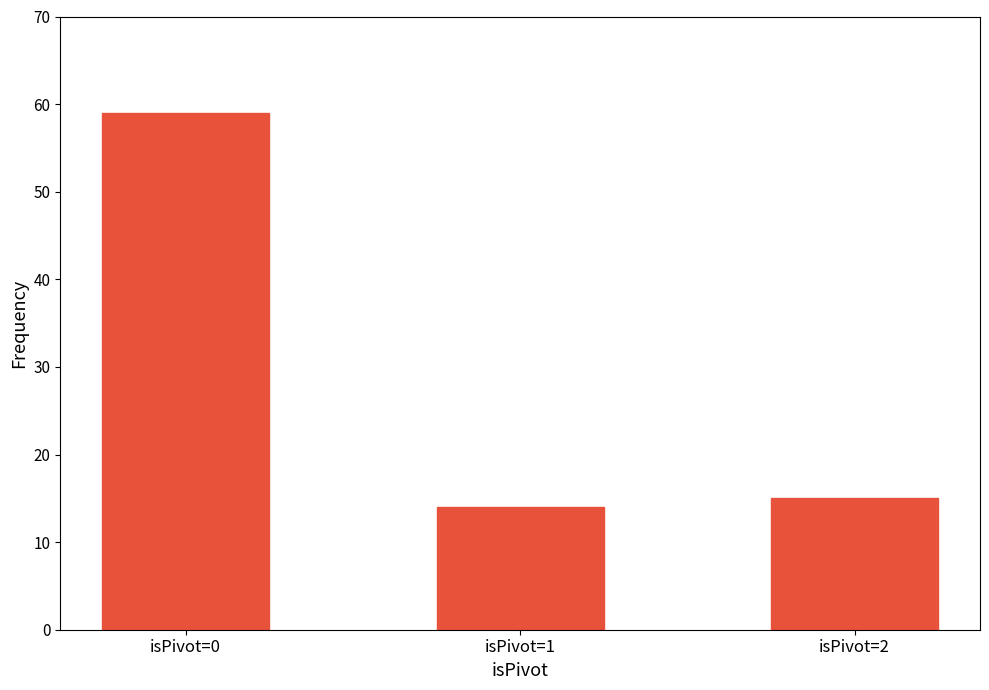

What is the value of the 2nd bar from the left?

14